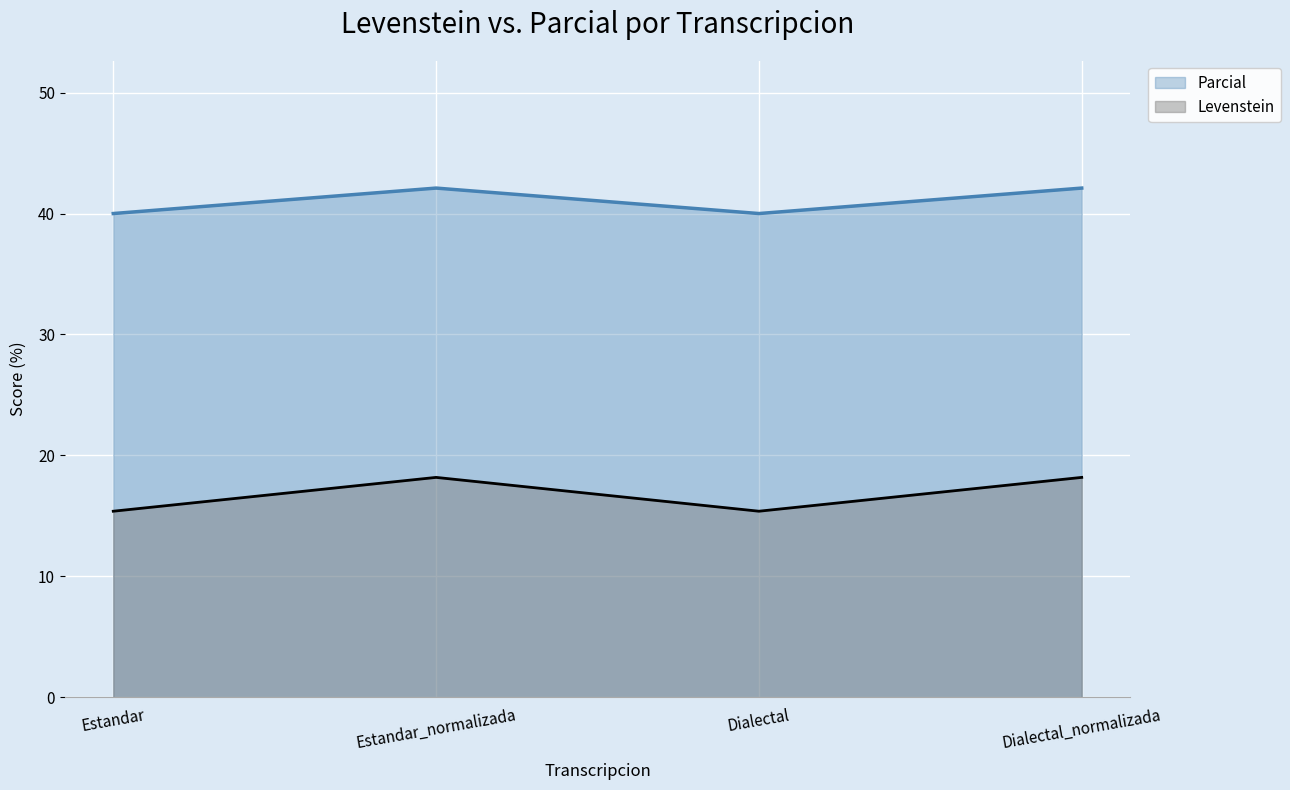

What is the label of the 1st point from the left?

Estandar